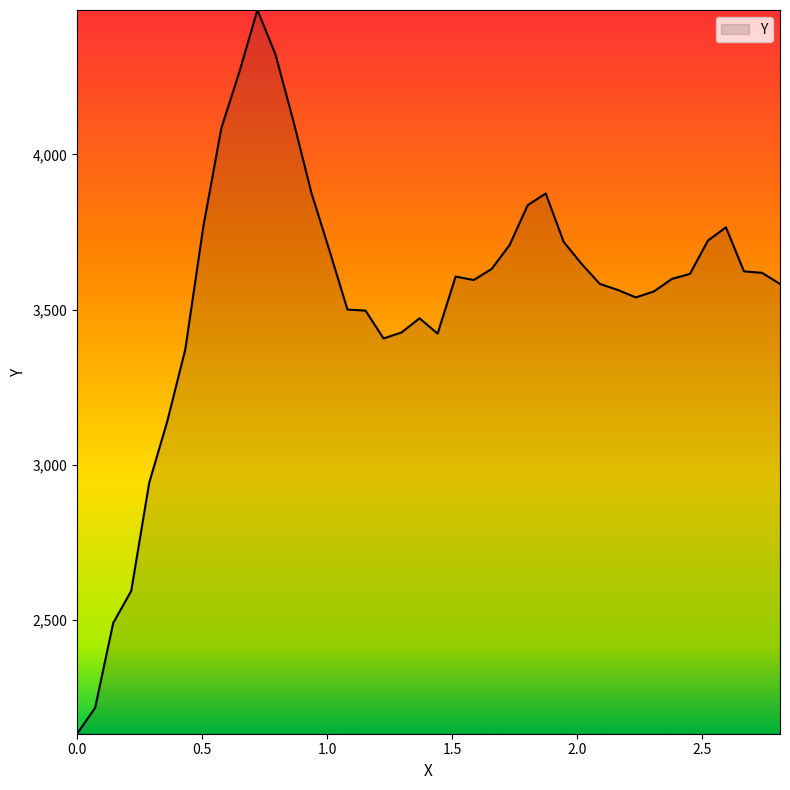

What is the difference between the maximum and minimum values?

2331.0